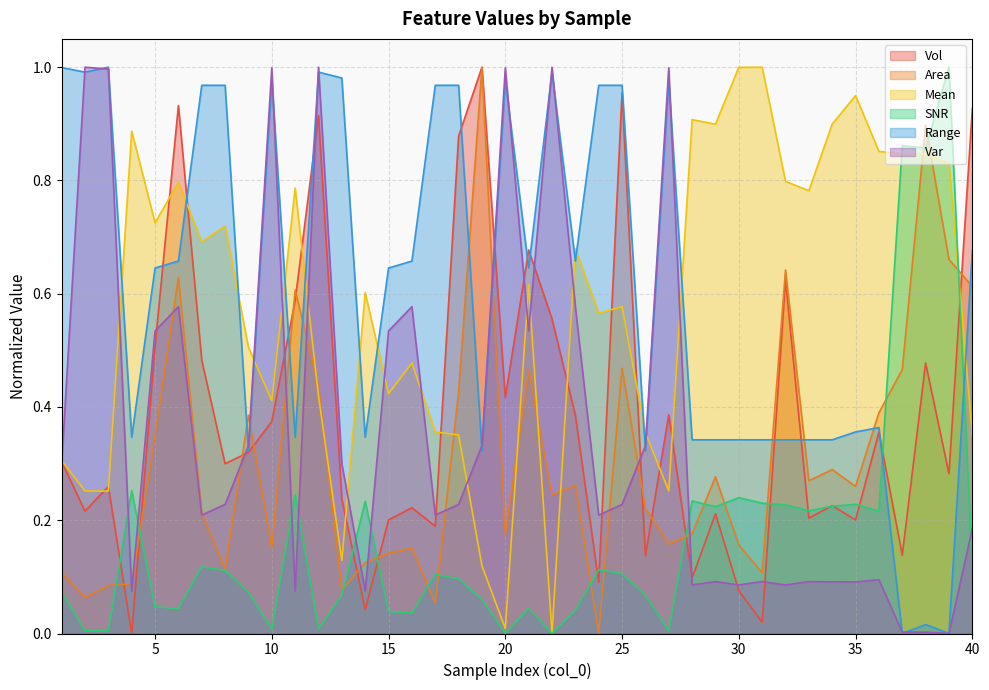

After their last crossing, which series has the higher values: Area or Var?

Area